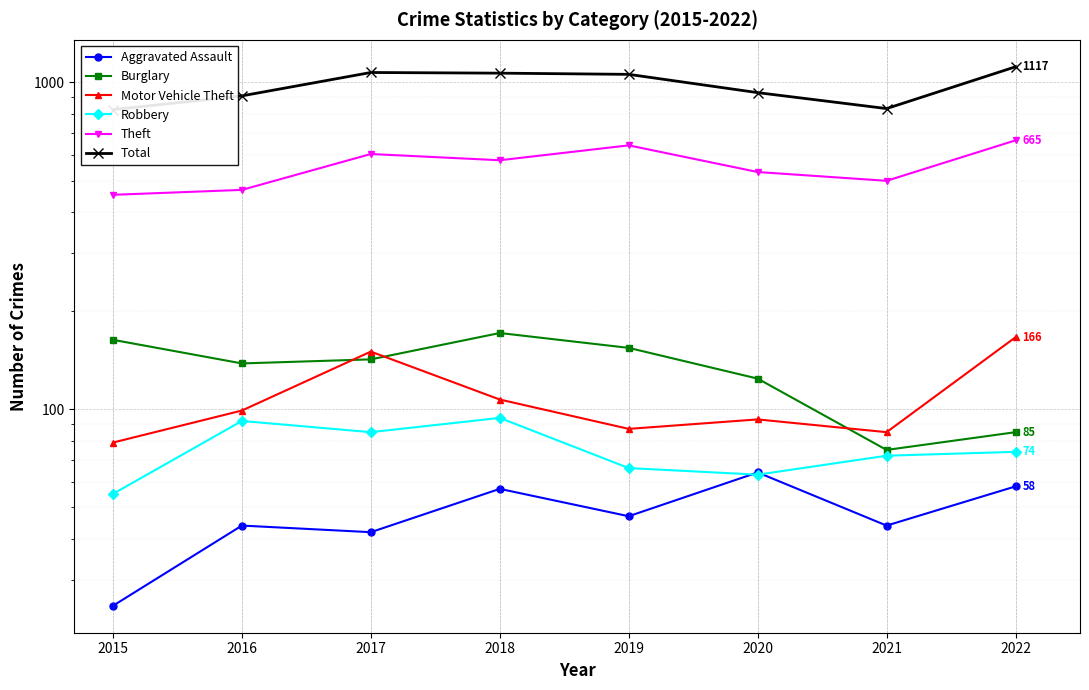

Which series has the widest spread of values?

Total